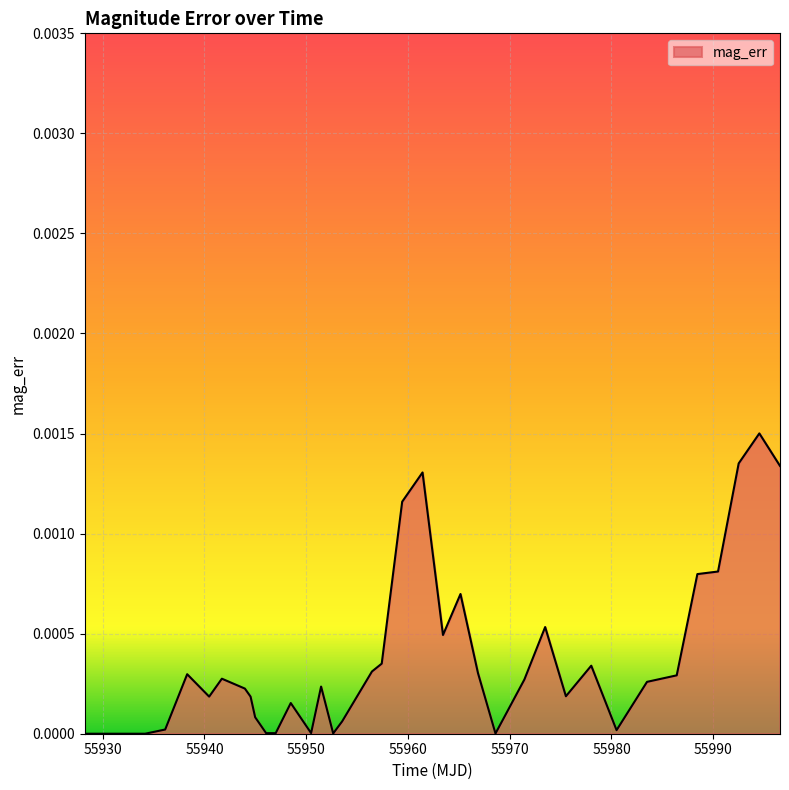

At which category does the chart reach its minimum across all series?

55928.25